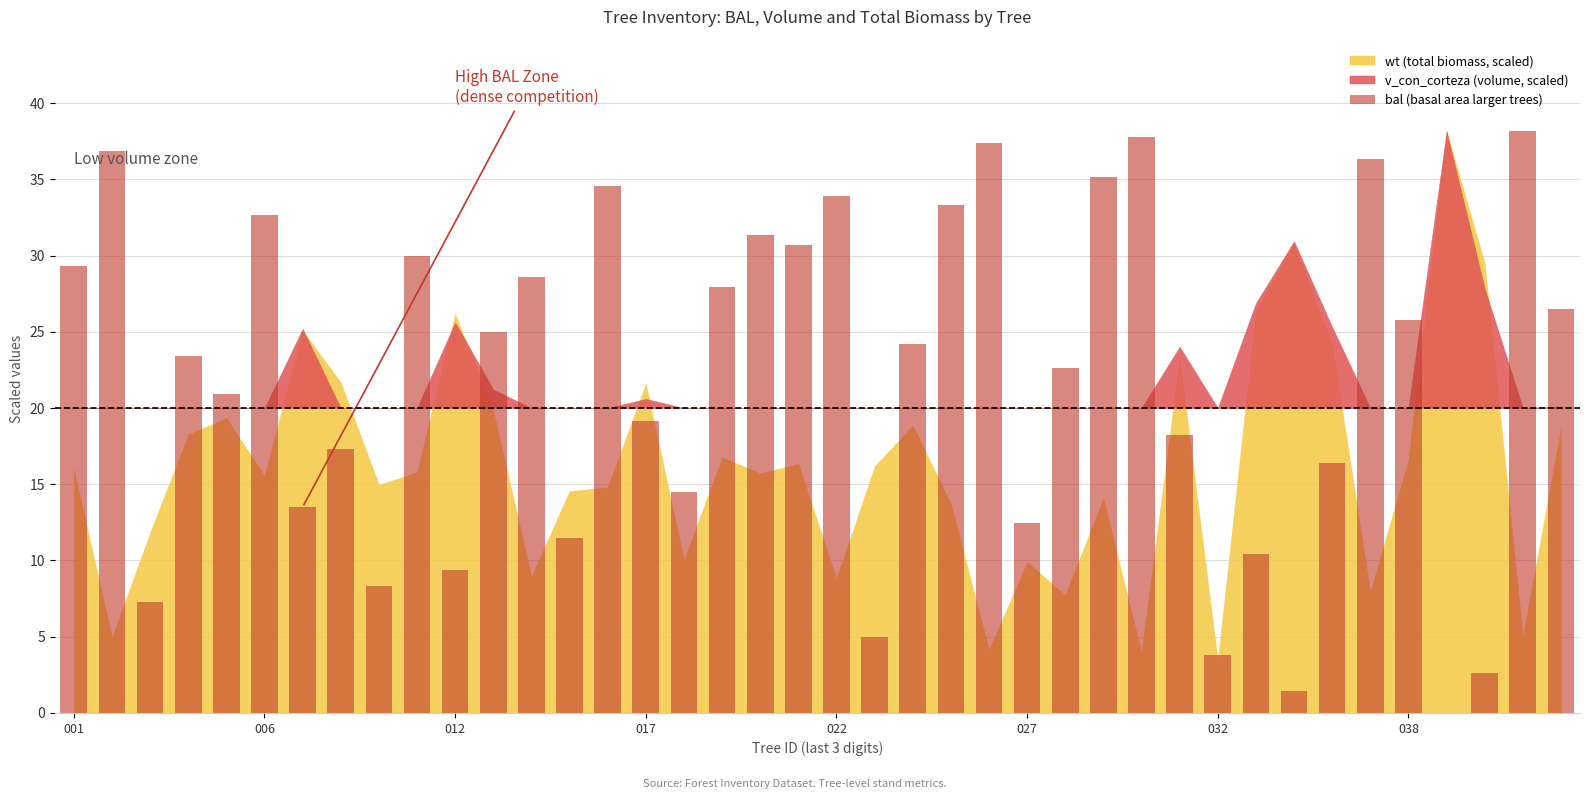

What is the sum of all values?

873.6